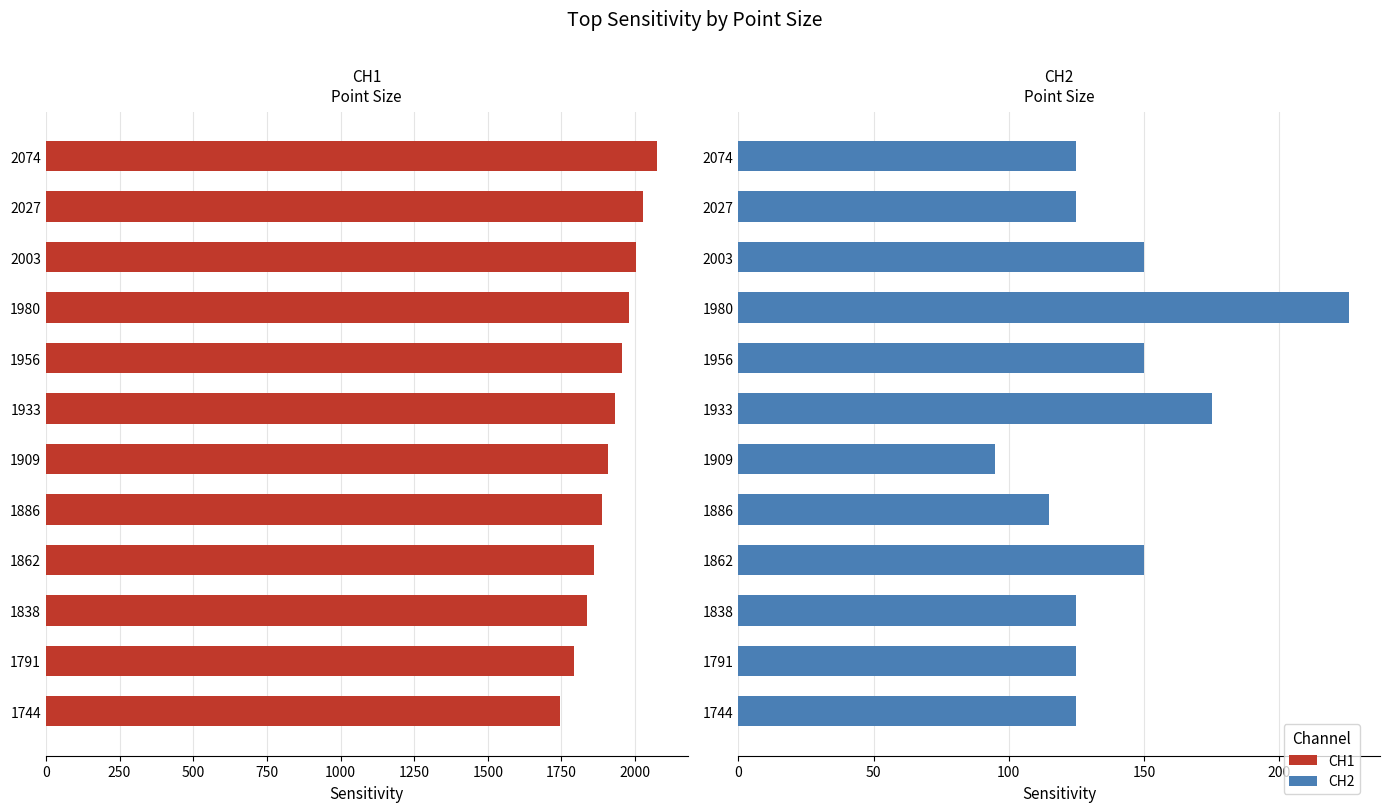

What is the approximate value of CH2 at 2074, to the nearest 5?

125